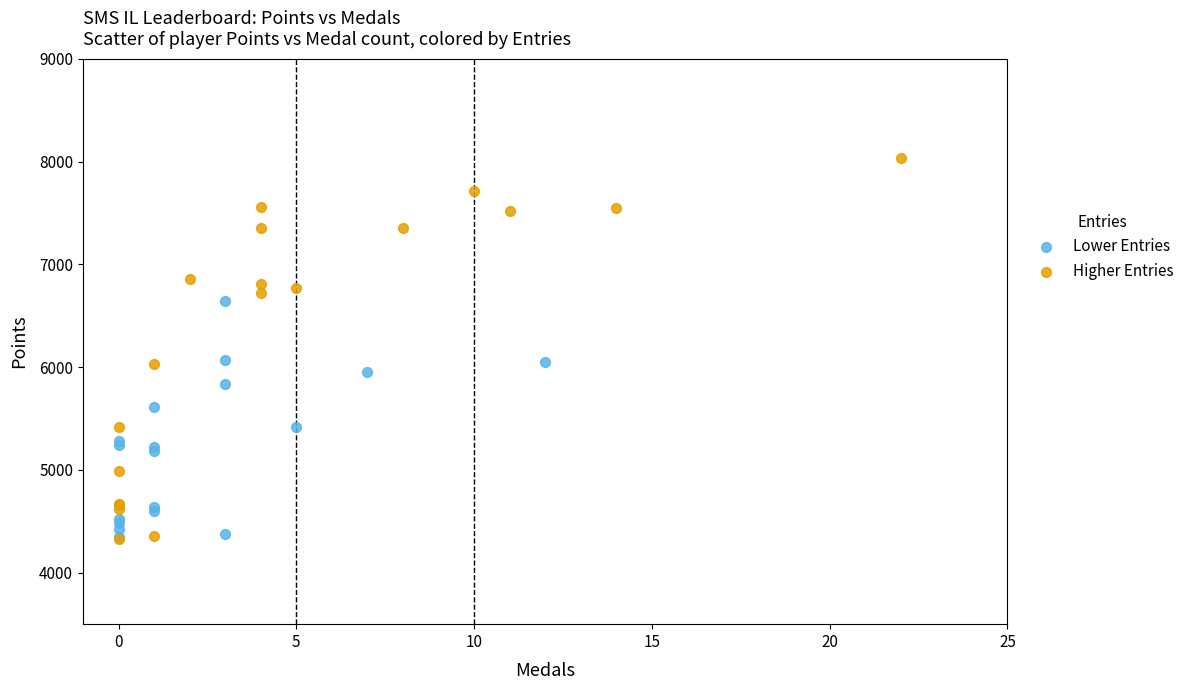

Which series has the largest Y range (max minus min)?

Higher Entries